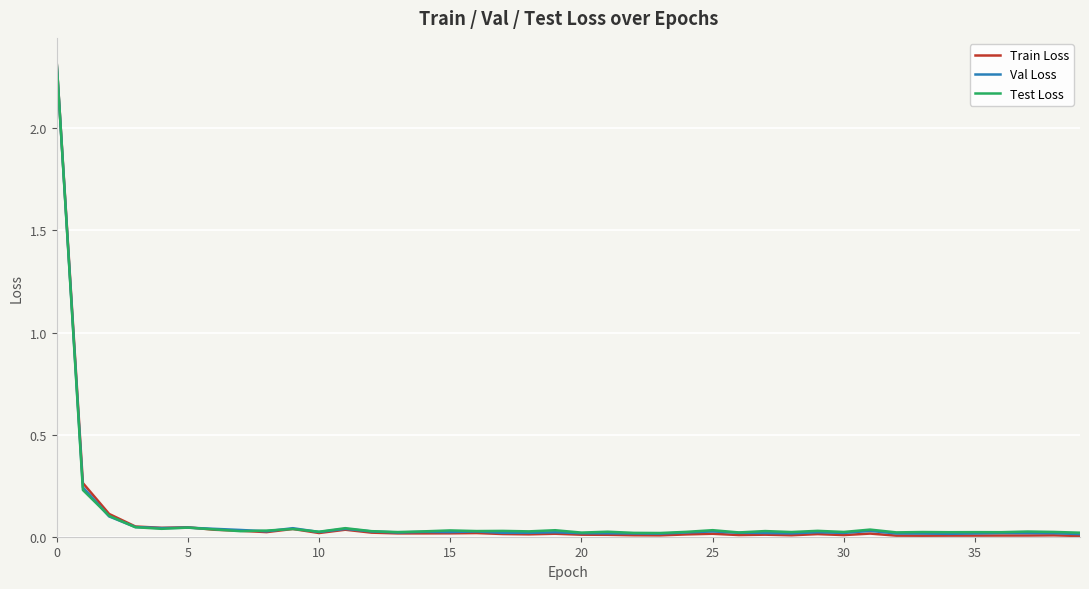

Which series has the largest range (max minus min)?

Train Loss